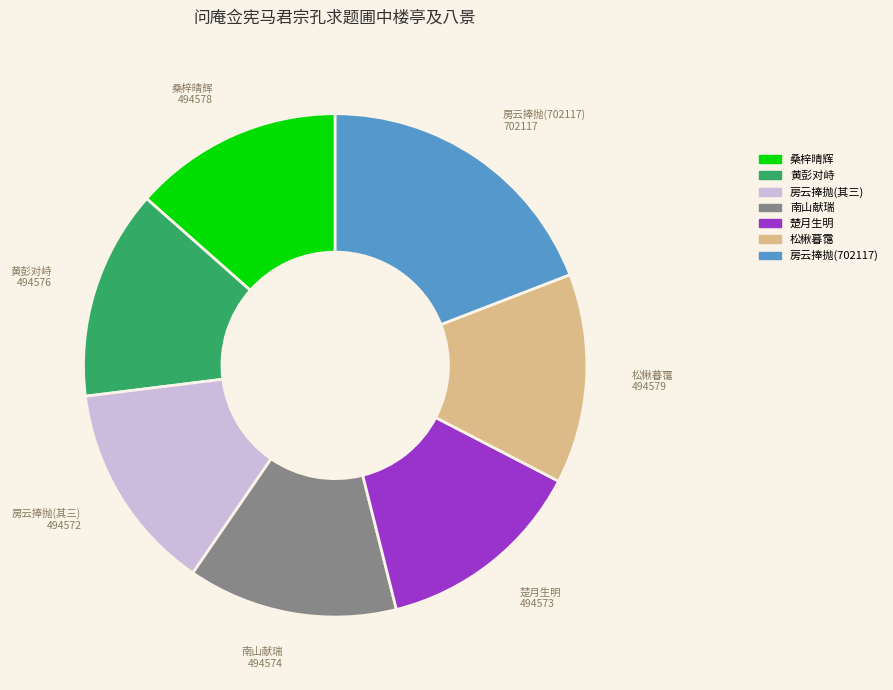

Does any single category account for the majority?

No